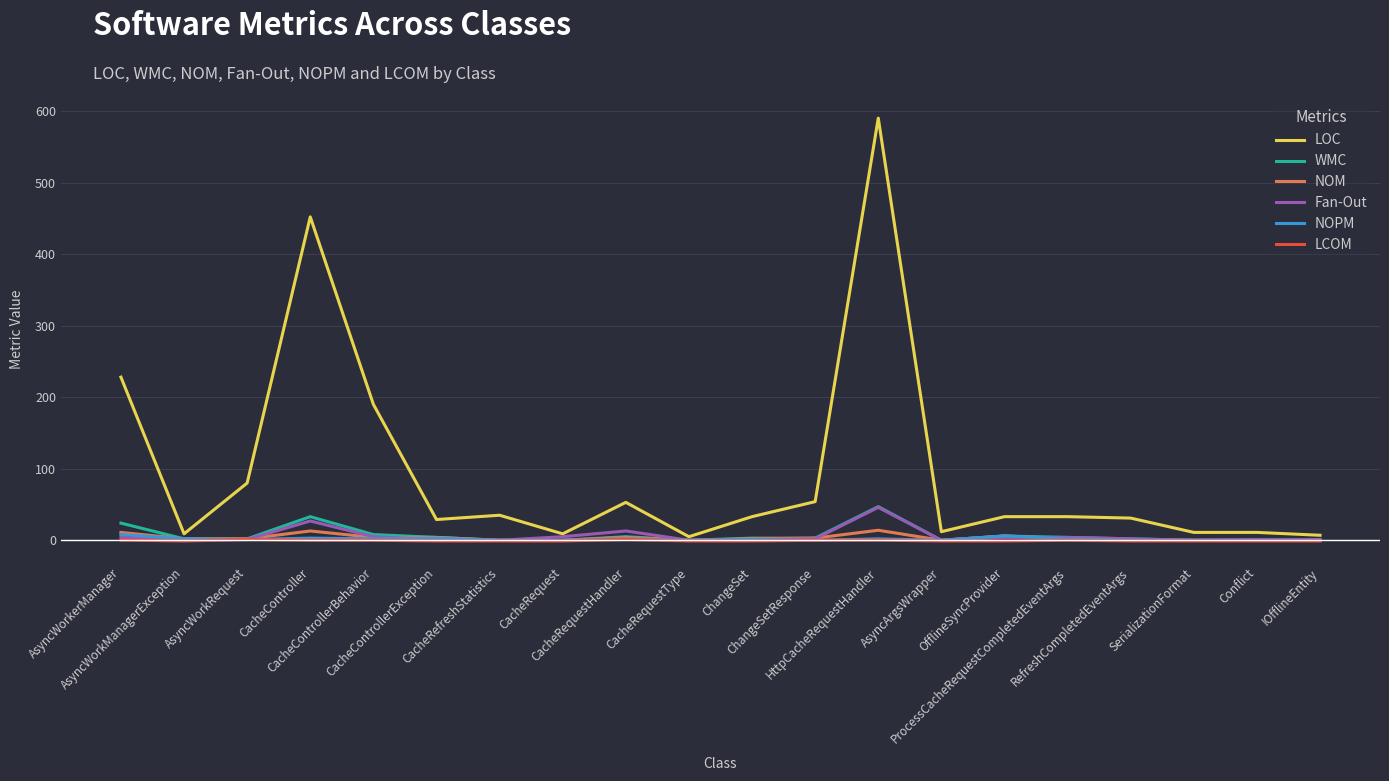

Which series has the largest total across all categories?

LOC